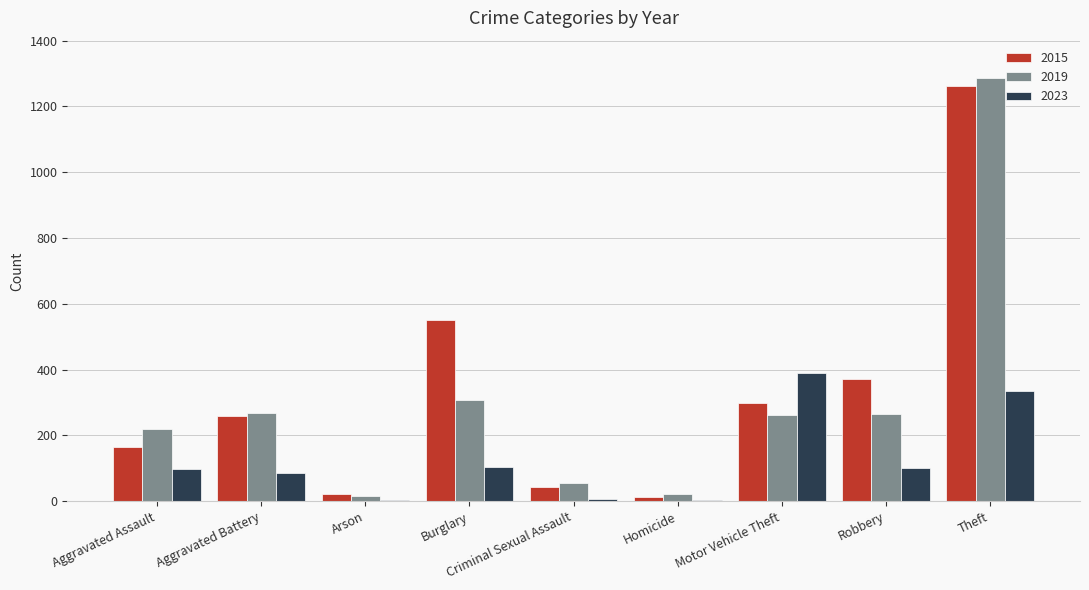

The 2019 series shows 16 at Arson. True or false?

True